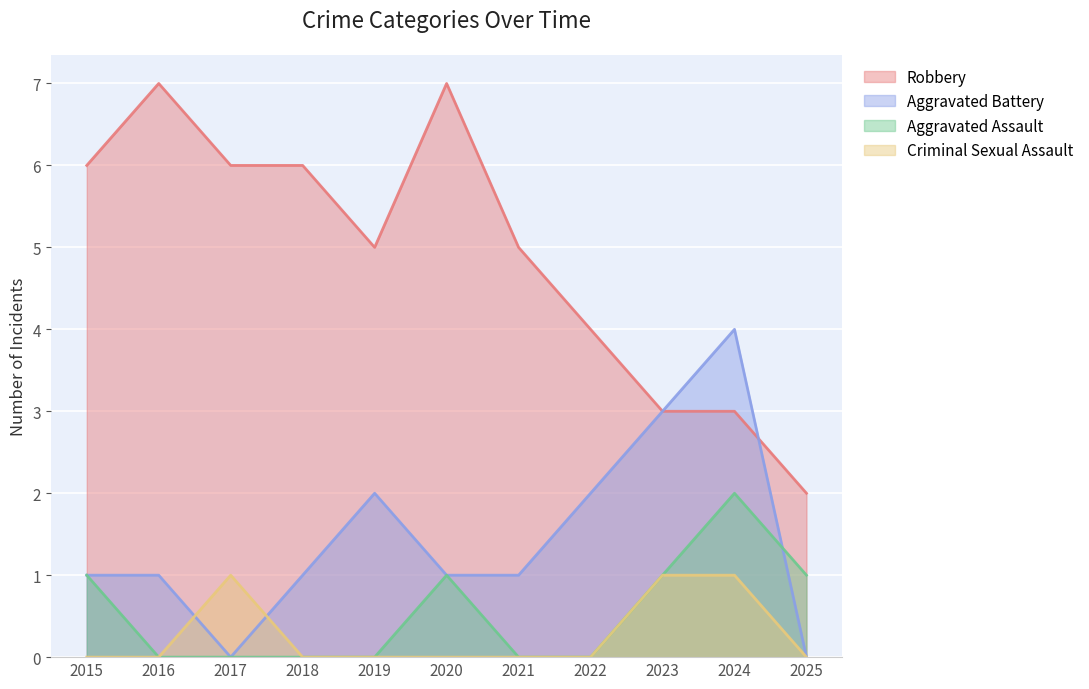

What is the sum of the Robbery values at 2023 and 2017?

9